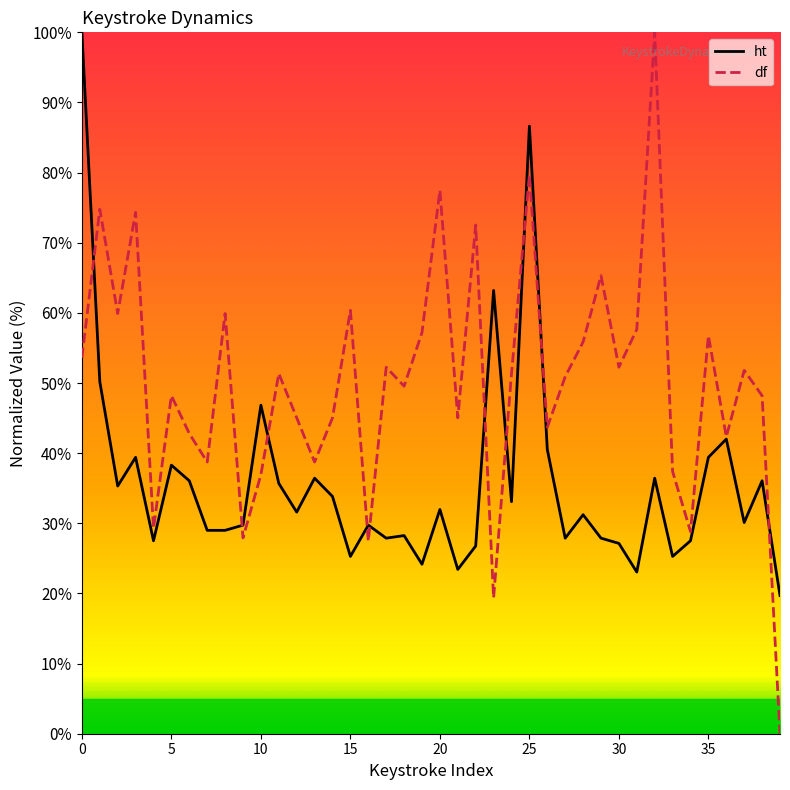

What is the maximum value for ht?

100.0